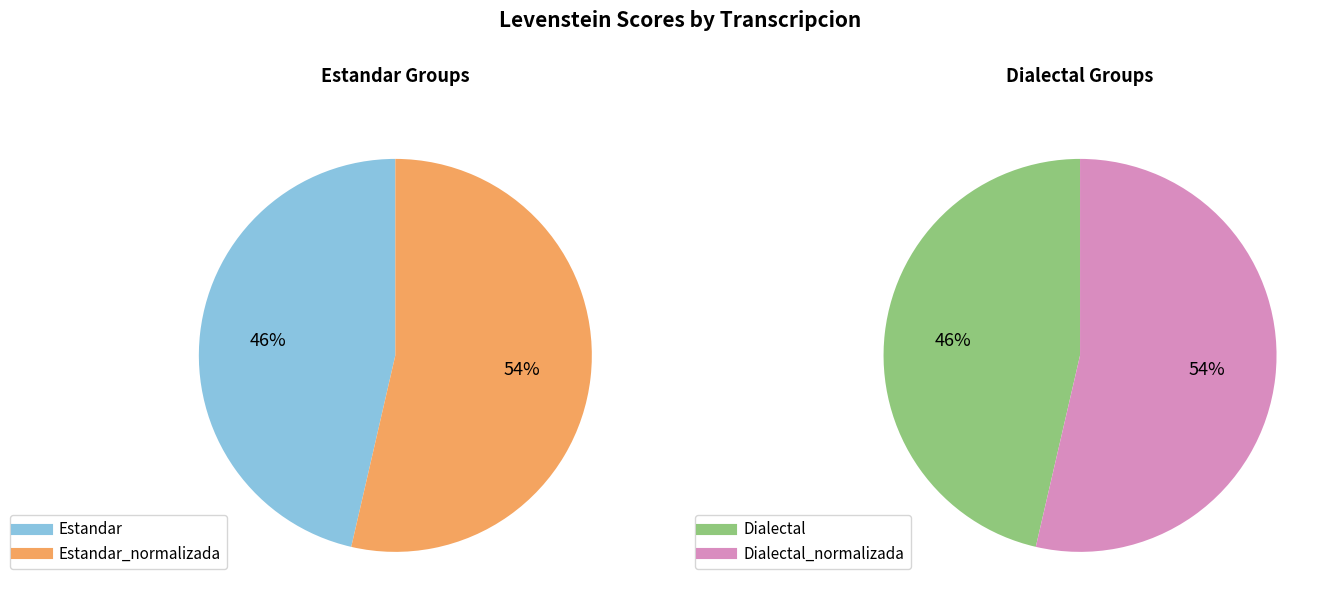

Is there a majority slice in this chart?

No